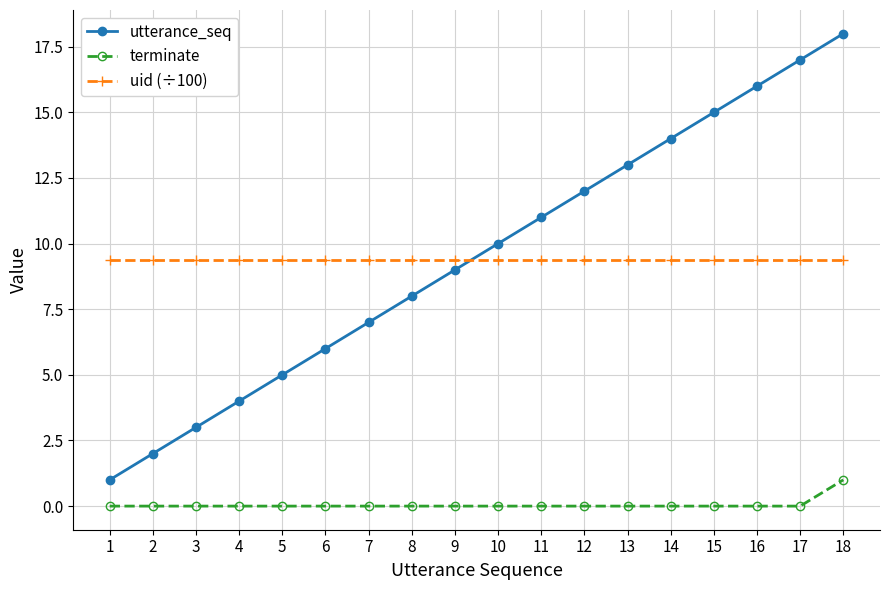

True or false: terminate and utterance_seq cross at least once.

False